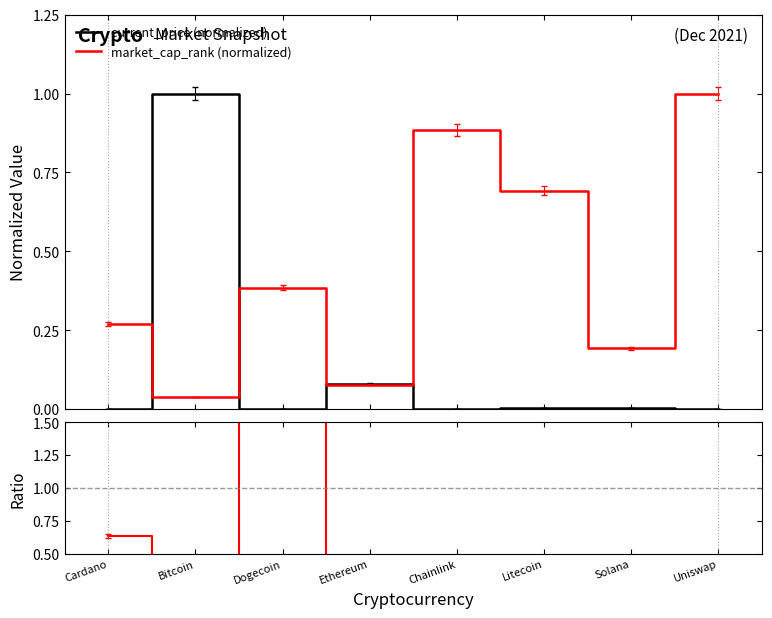

Between Bitcoin and Dogecoin, which is larger?

Bitcoin